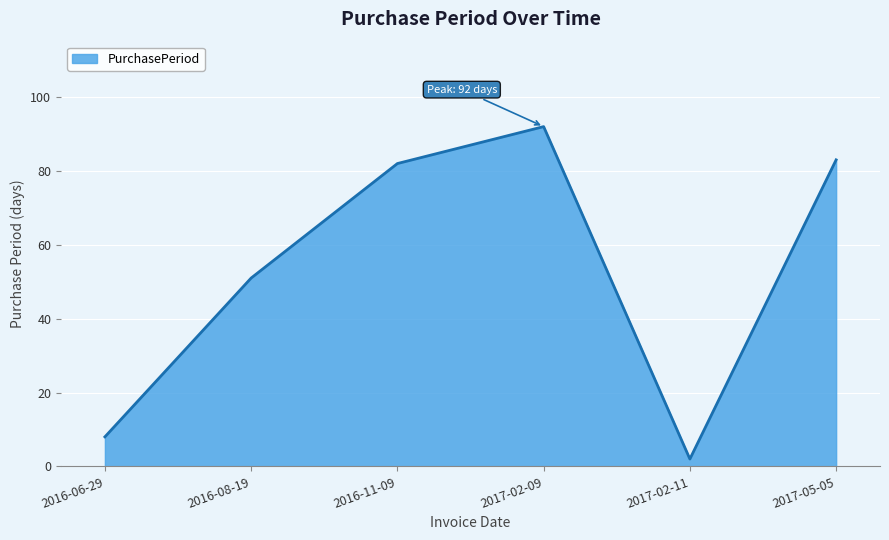

Reading left to right, list all the values displayed in this chart.

8	51	82	92	2	83